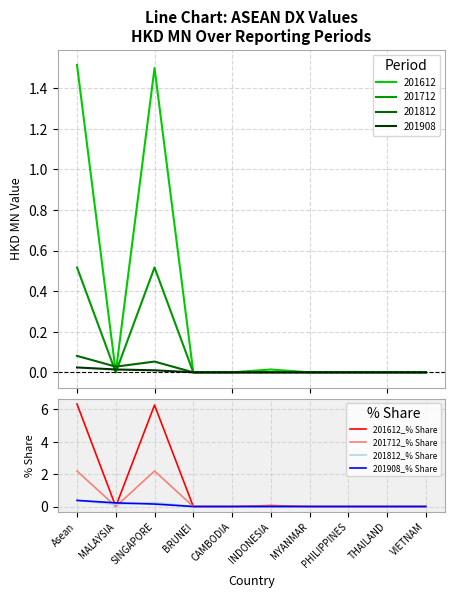

How many values in the 201712_% Share series exceed 0?

2